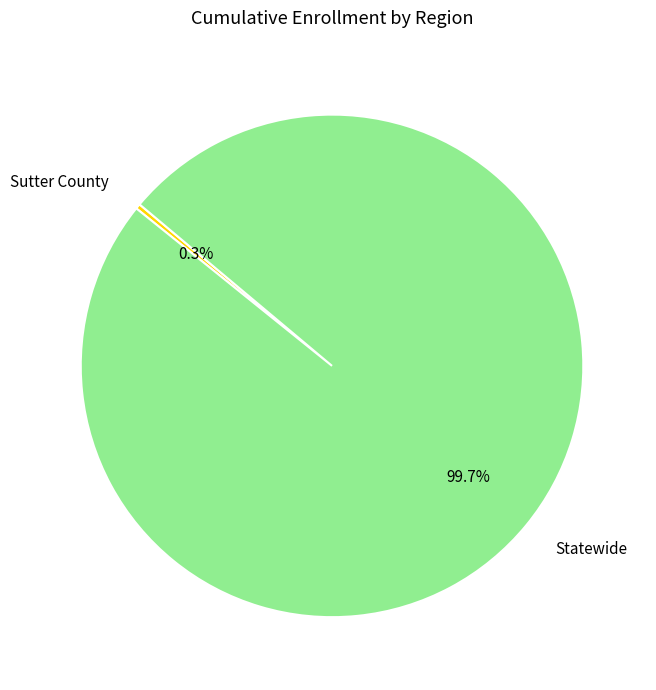

Which slice represents more than half of the pie?

Statewide